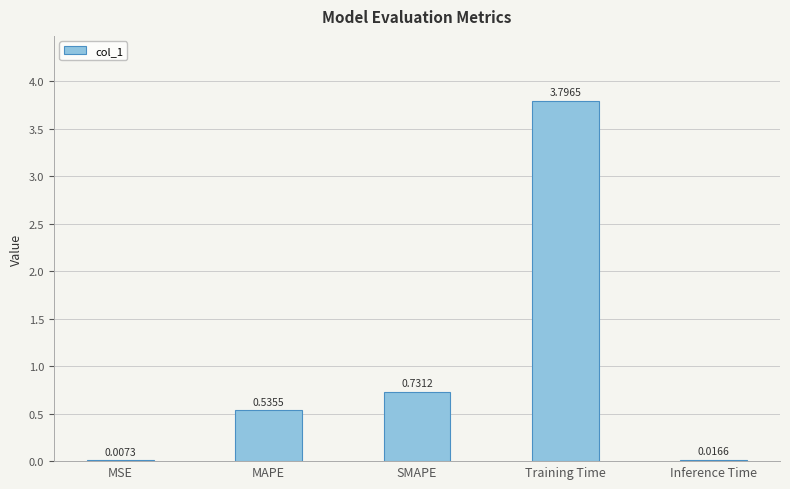

What is the change in value from MAPE to Training Time?

+3.3